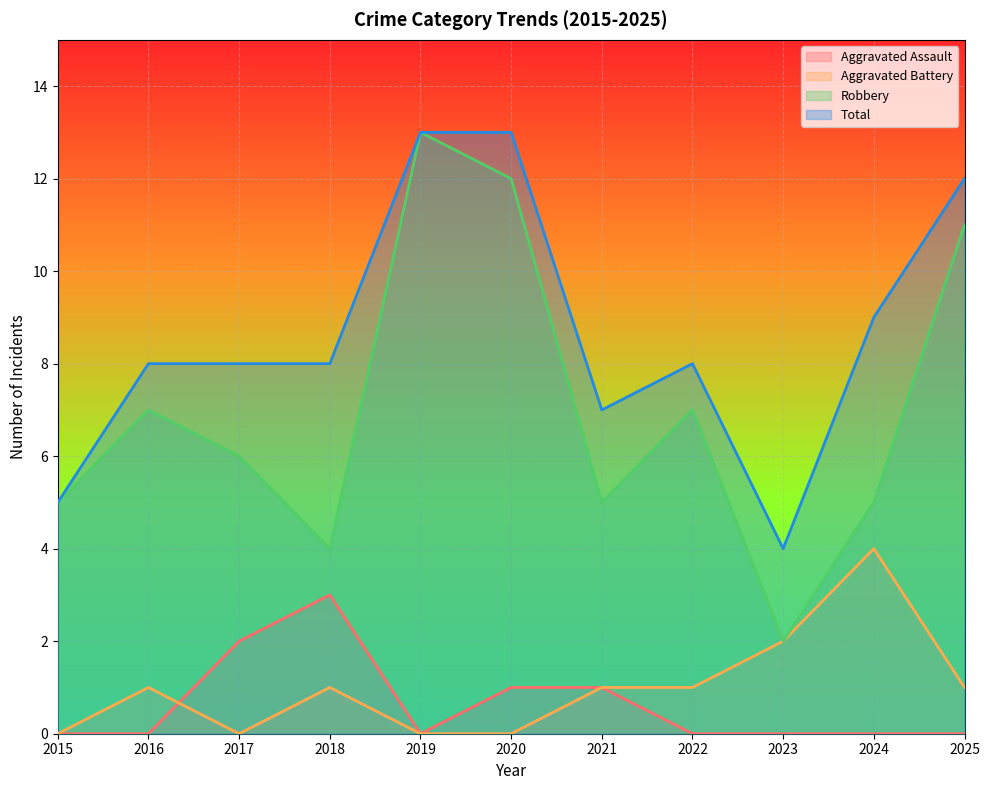

List the series in order of their peak value, lowest first.

Aggravated Assault, Aggravated Battery, Robbery, Total